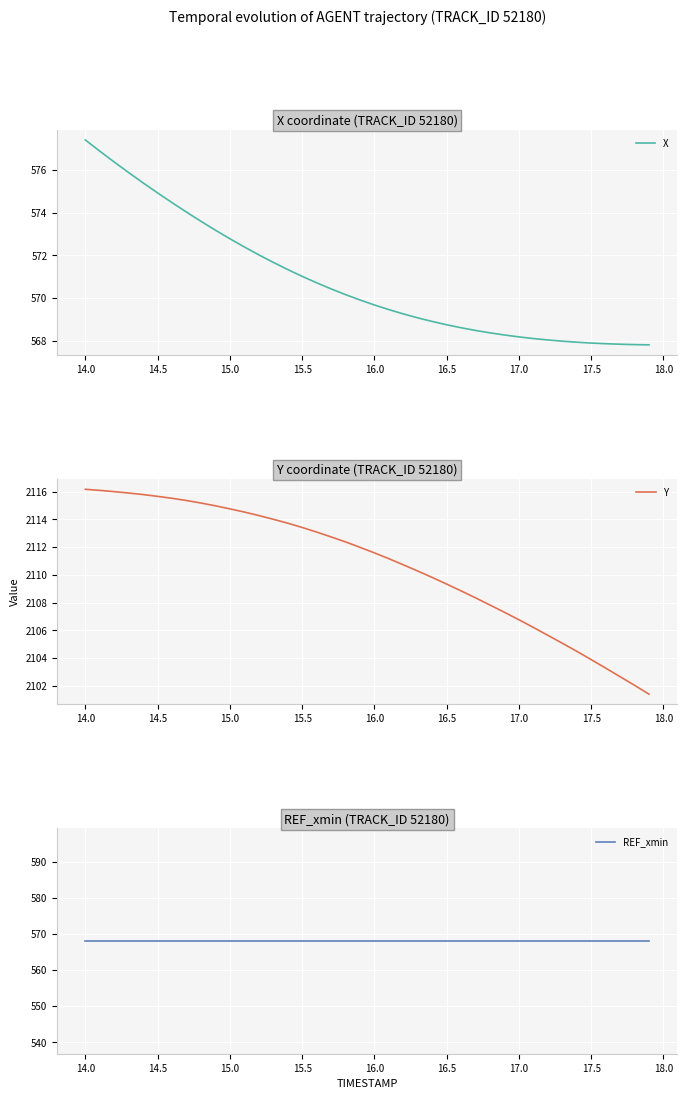

Which series has the largest range (max minus min)?

Y